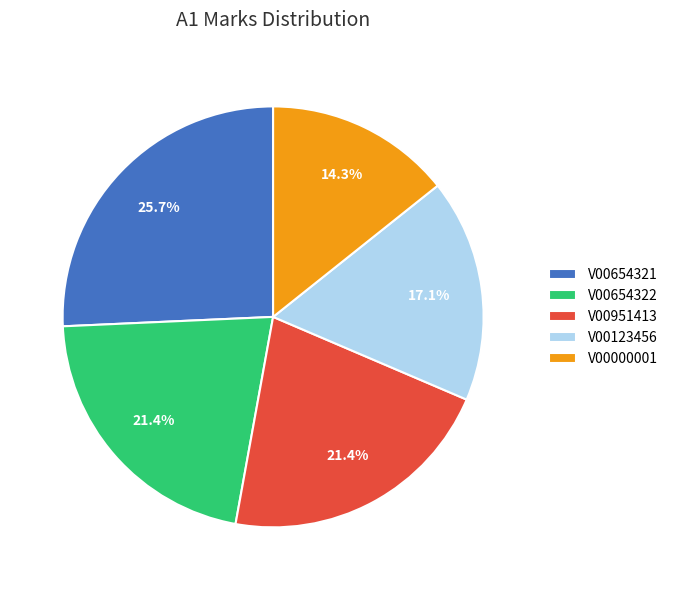

Count the number of slices in the pie.

5